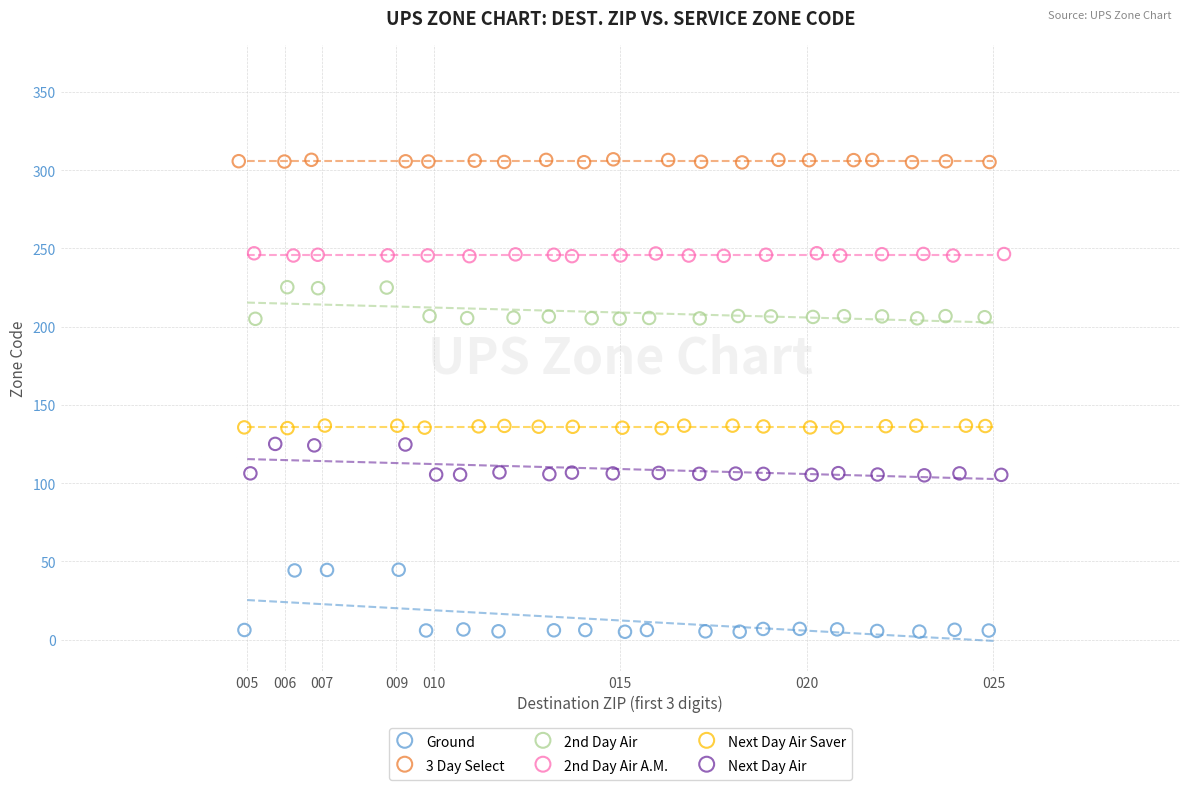

Which series contains the lowest Y value?

Ground